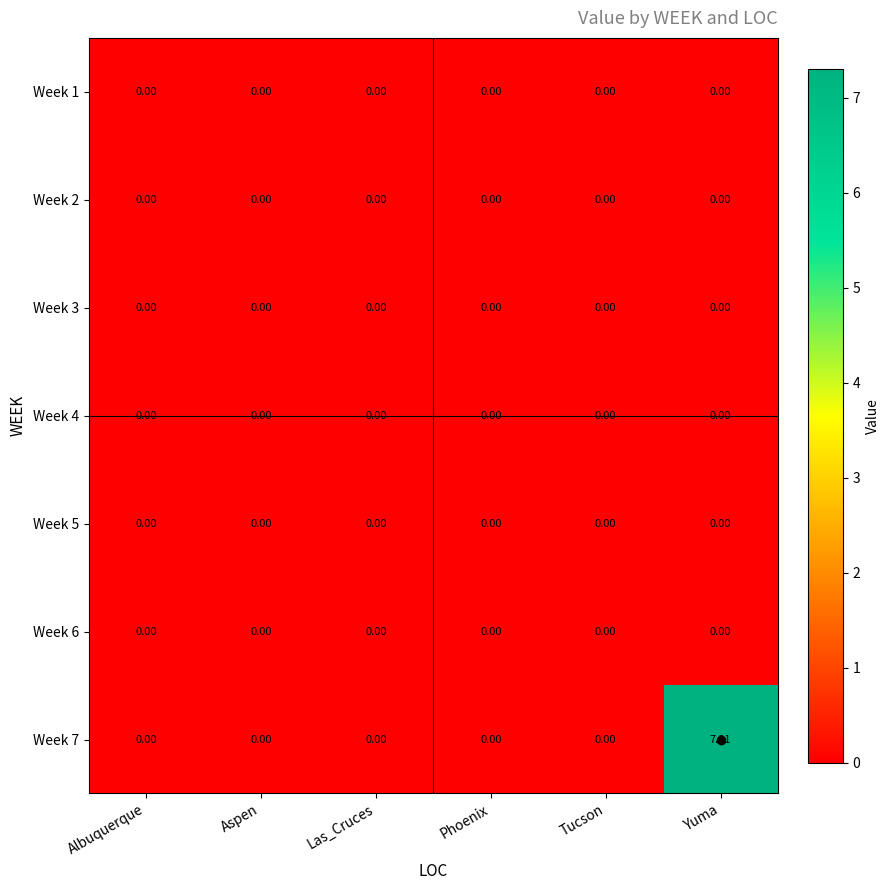

At which category is the sum across all series the highest?

Yuma